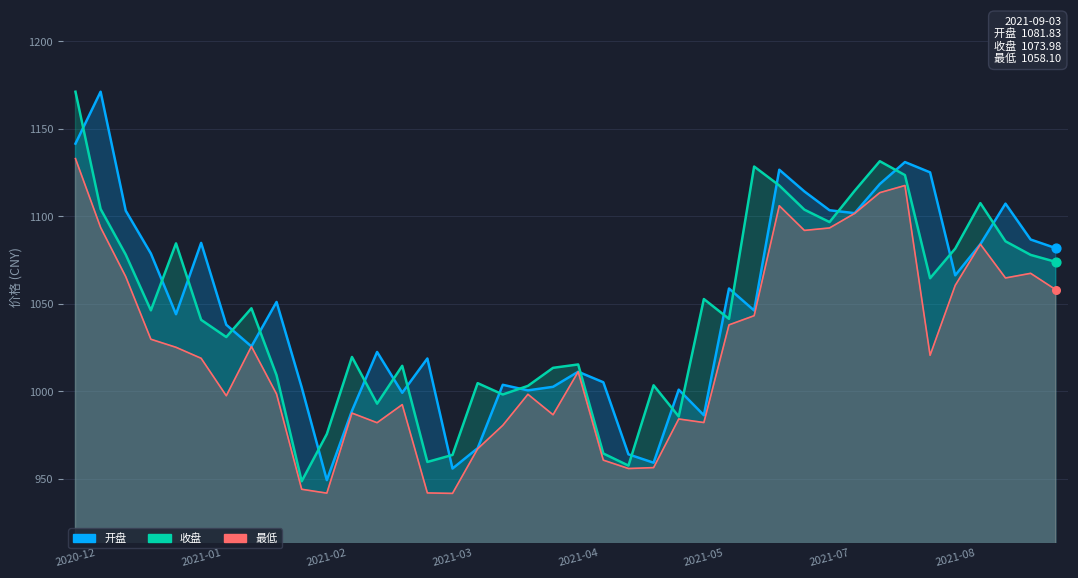

At which category is the sum across all series the highest?

2020-12